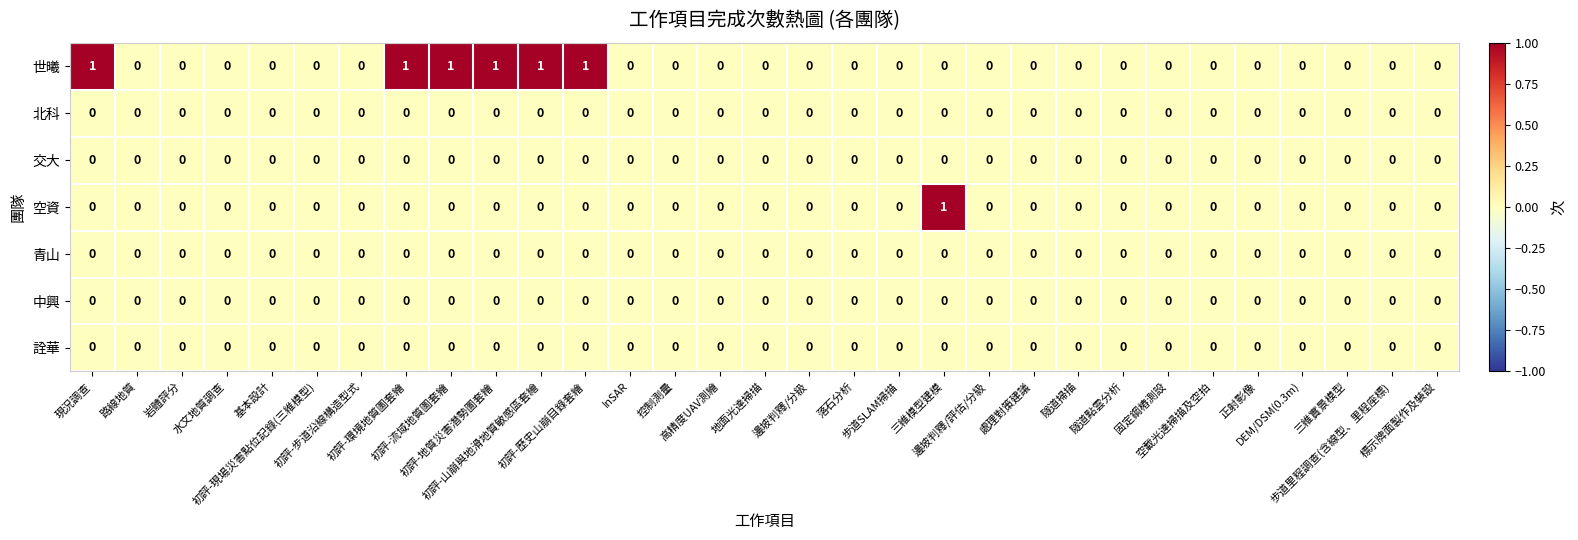

Which series has the largest total across all categories?

世曦